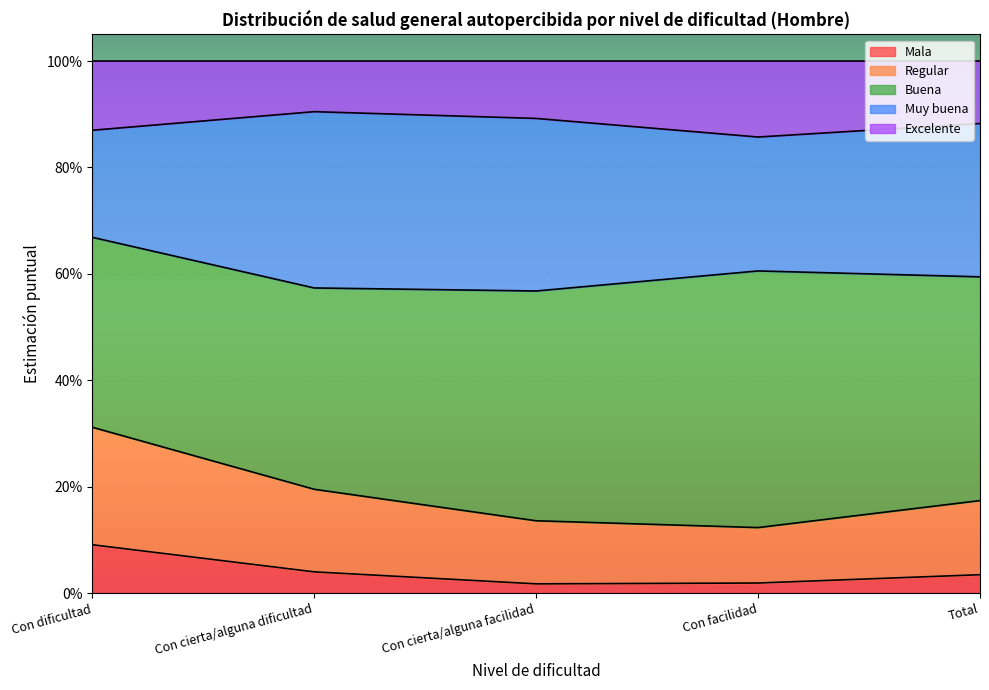

Count the number of categories in the chart.

5